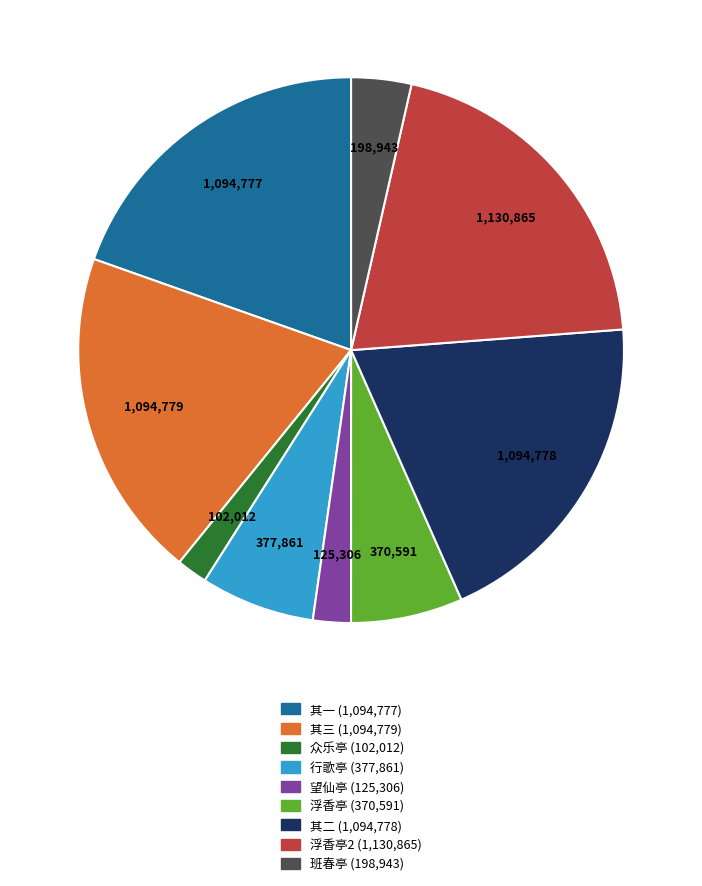

Is there a majority slice in this chart?

No